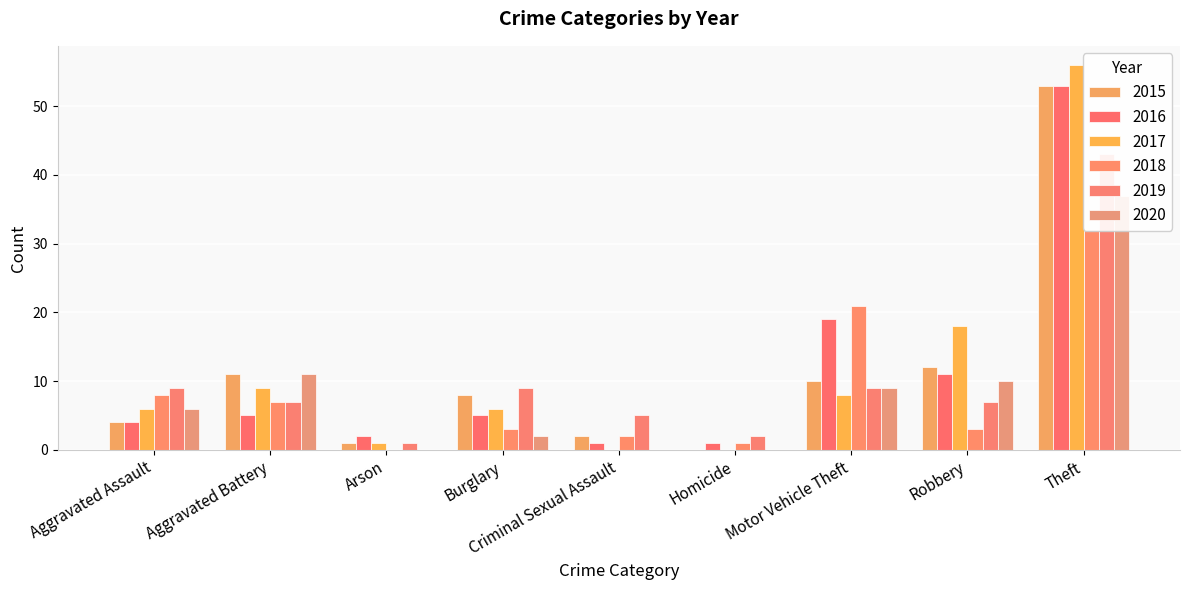

What is the label of the 4th bar from the left?

Burglary